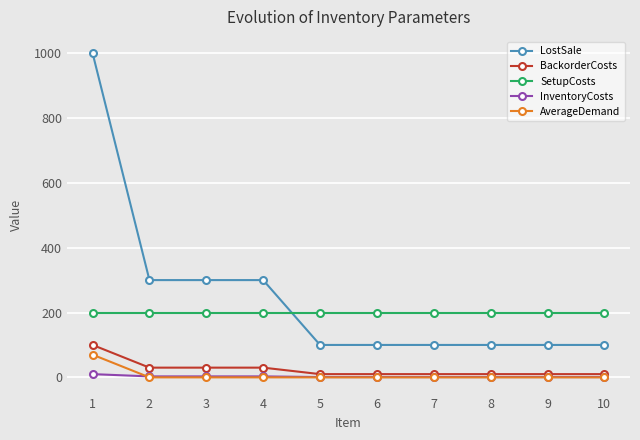

The value of BackorderCosts at 1 is 100. True or false?

True